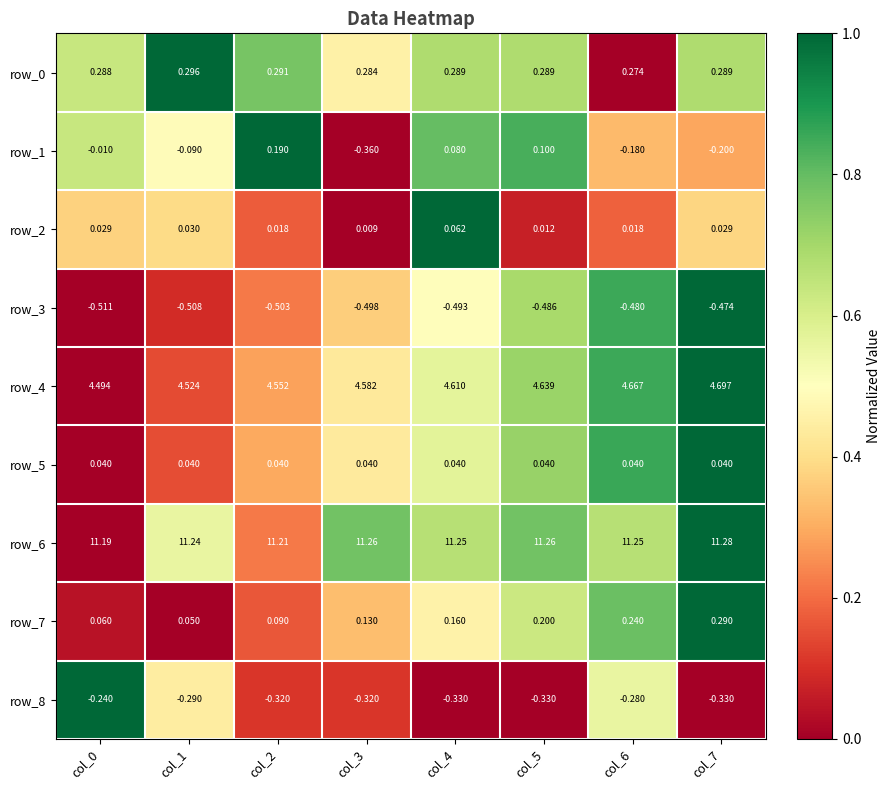

Is the value of row_8 at col_2 greater than the value of row_6 at col_2?

No